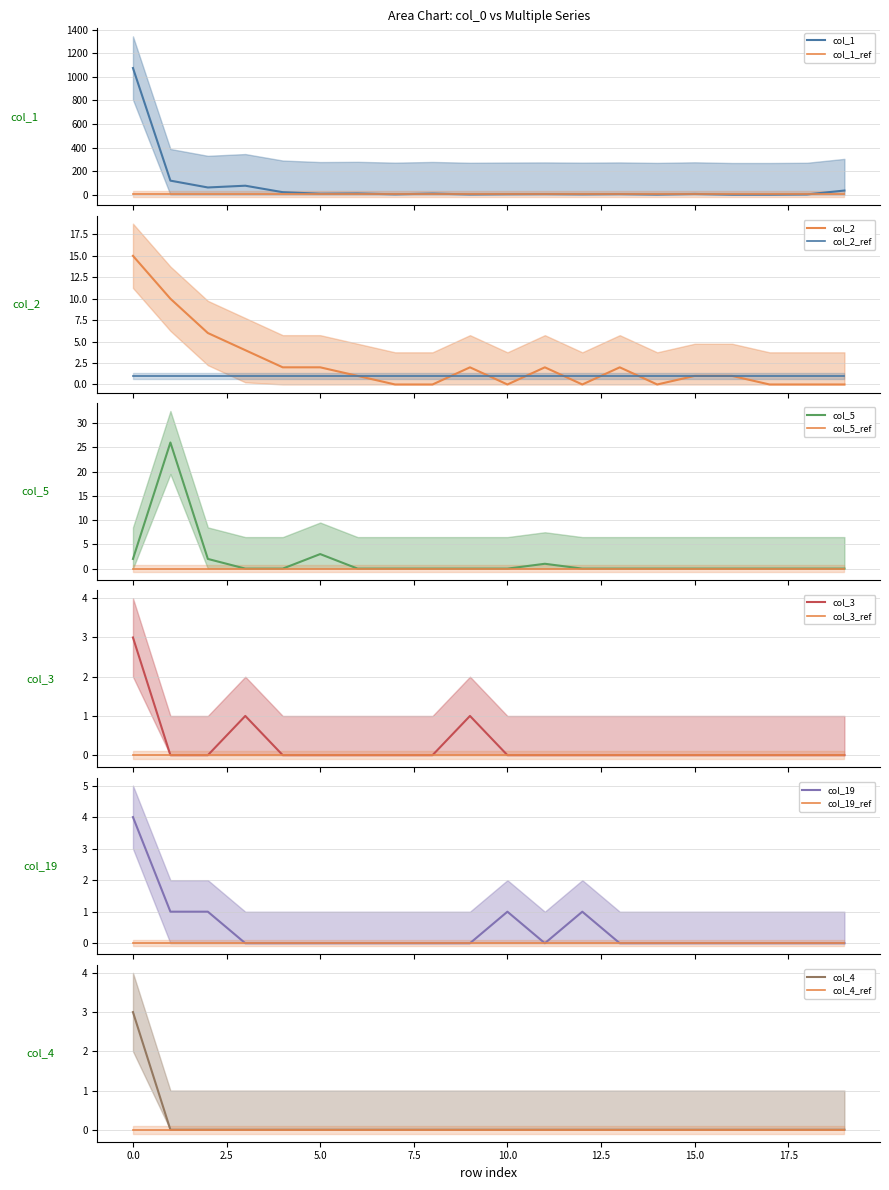

Rank the series by their maximum value, from highest to lowest.

col_1, col_5, col_2, col_19, col_3, col_4